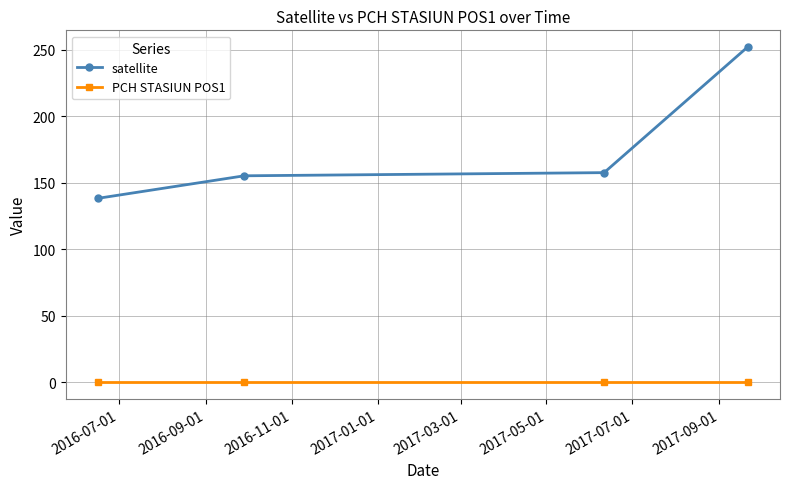

Does the chart display data point markers on the line(s)?

Yes